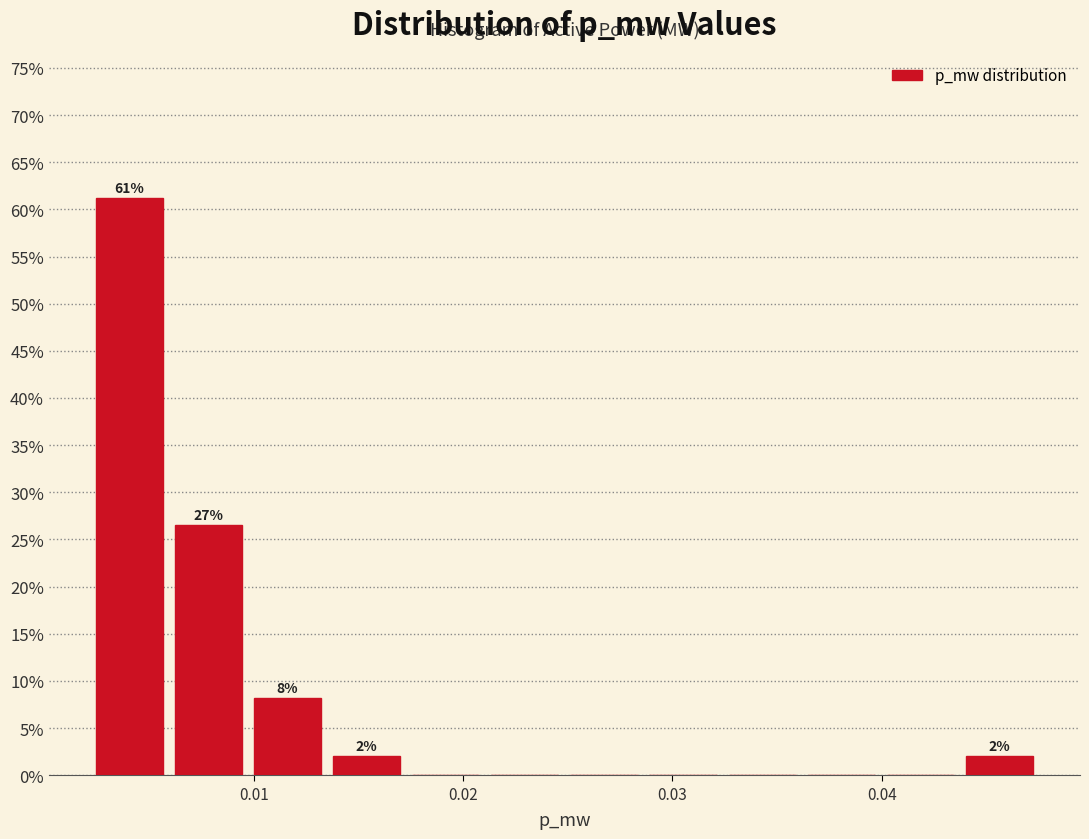

Around what value on the x-axis is the tallest bar? Give the approximate position of its centre, as read against the axis.

0.004